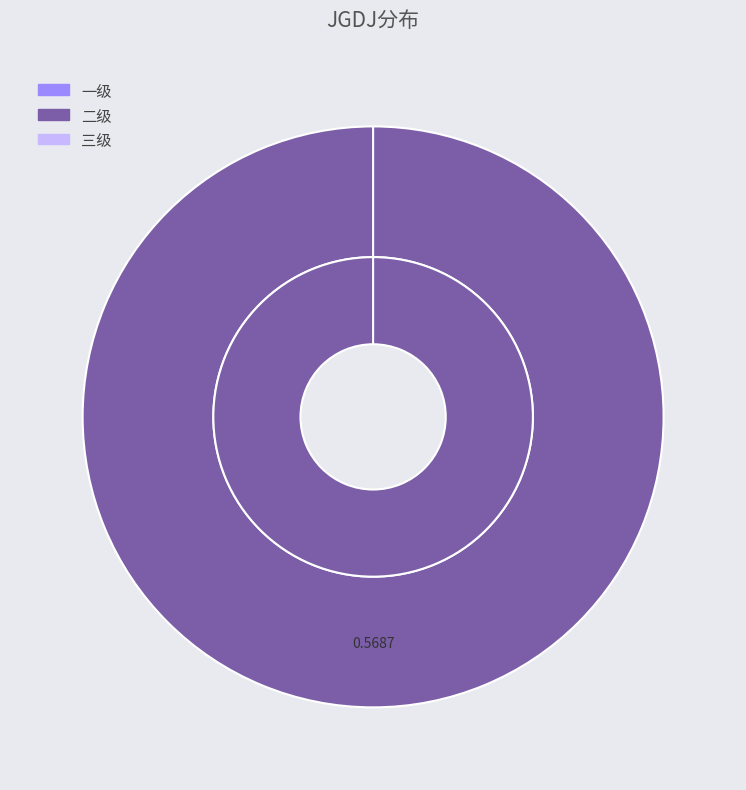

How many slices are in this pie chart?

3